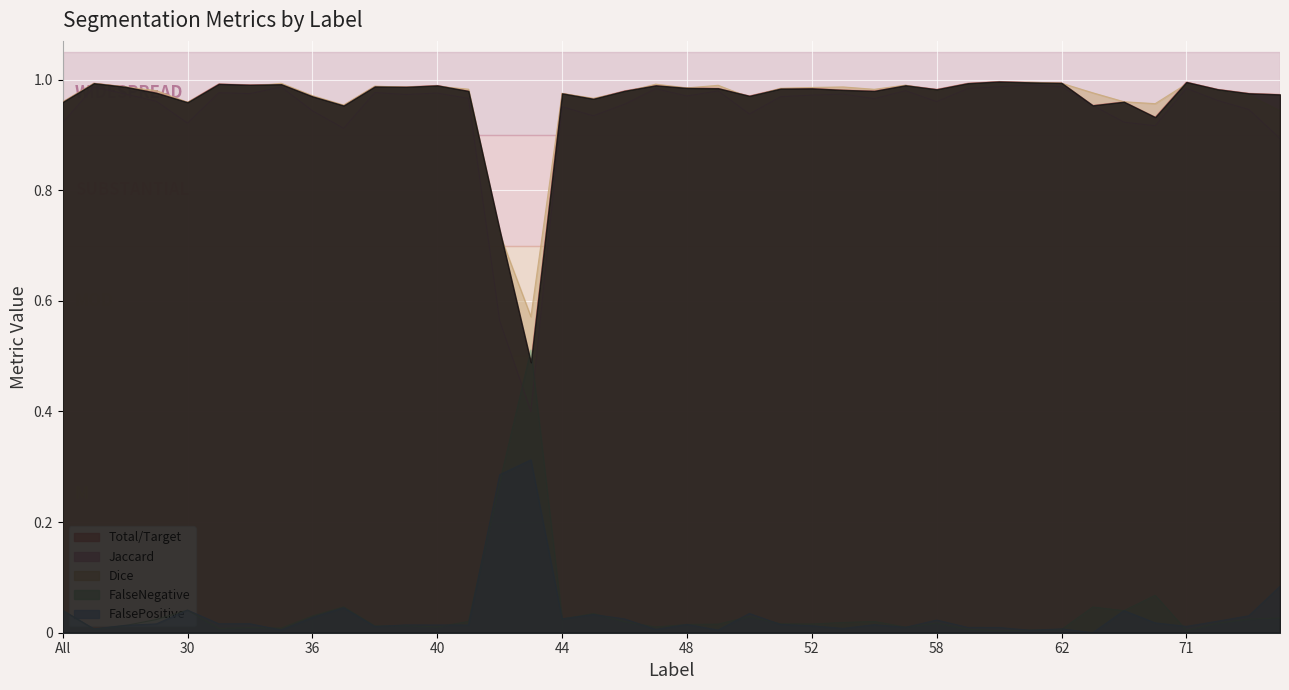

Reading left to right, list all the values displayed in this chart.

Total/Target: 1.0	1.0	1.0	1.0	1.0	1.0	1.0	1.0	1.0	1.0	1.0	1.0	1.0	1.0	0.7	0.5	1.0	1.0	1.0	1.0	1.0	1.0	1.0	1.0	1.0	1.0	1.0	1.0	1.0	1.0	1.0	1.0	1.0	1.0	1.0	0.9	1.0	1.0	1.0	1.0
Jaccard: 0.9	1.0	1.0	1.0	0.9	1.0	1.0	1.0	0.9	0.9	1.0	1.0	1.0	1.0	0.6	0.4	1.0	0.9	1.0	1.0	1.0	1.0	0.9	1.0	1.0	1.0	1.0	1.0	1.0	1.0	1.0	1.0	1.0	1.0	0.9	0.9	1.0	1.0	0.9	0.9
Dice: 1.0	1.0	1.0	1.0	1.0	1.0	1.0	1.0	1.0	1.0	1.0	1.0	1.0	1.0	0.7	0.6	1.0	1.0	1.0	1.0	1.0	1.0	1.0	1.0	1.0	1.0	1.0	1.0	1.0	1.0	1.0	1.0	1.0	1.0	1.0	1.0	1.0	1.0	1.0	0.9
FalseNegative: 0.0	0.0	0.0	0.0	0.0	0.0	0.0	0.0	0.0	0.0	0.0	0.0	0.0	0.0	0.3	0.5	0.0	0.0	0.0	0.0	0.0	0.0	0.0	0.0	0.0	0.0	0.0	0.0	0.0	0.0	0.0	0.0	0.0	0.0	0.0	0.1	0.0	0.0	0.0	0.0
FalsePositive: 0.0	0.0	0.0	0.0	0.0	0.0	0.0	0.0	0.0	0.0	0.0	0.0	0.0	0.0	0.3	0.3	0.0	0.0	0.0	0.0	0.0	0.0	0.0	0.0	0.0	0.0	0.0	0.0	0.0	0.0	0.0	0.0	0.0	0.0	0.0	0.0	0.0	0.0	0.0	0.1